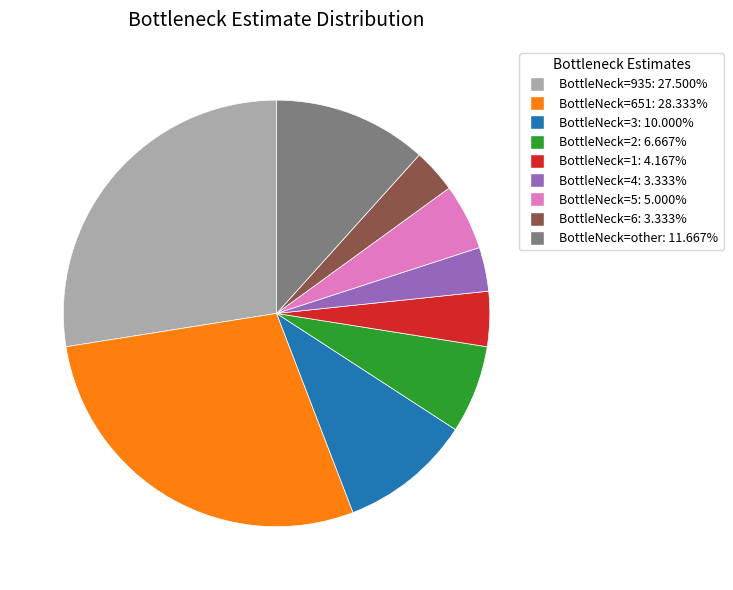

Count the number of slices in the pie.

9